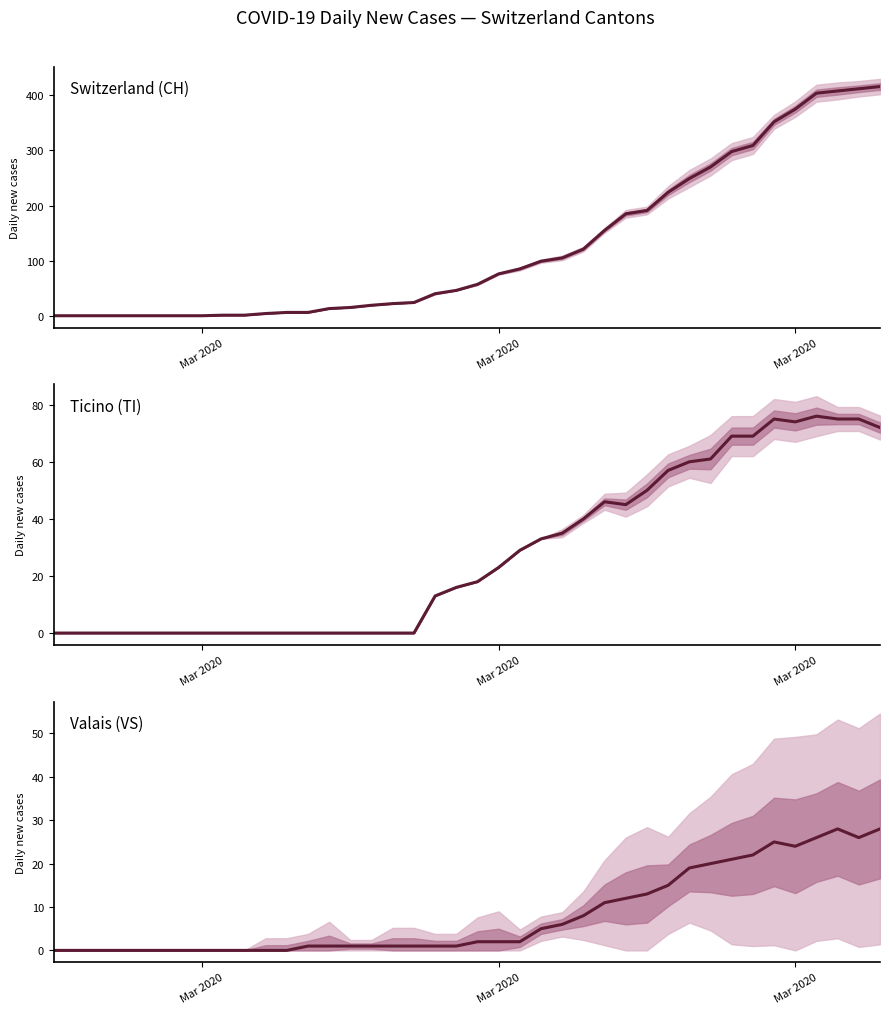

Where does the TI series first go above 18?

Mar 2020